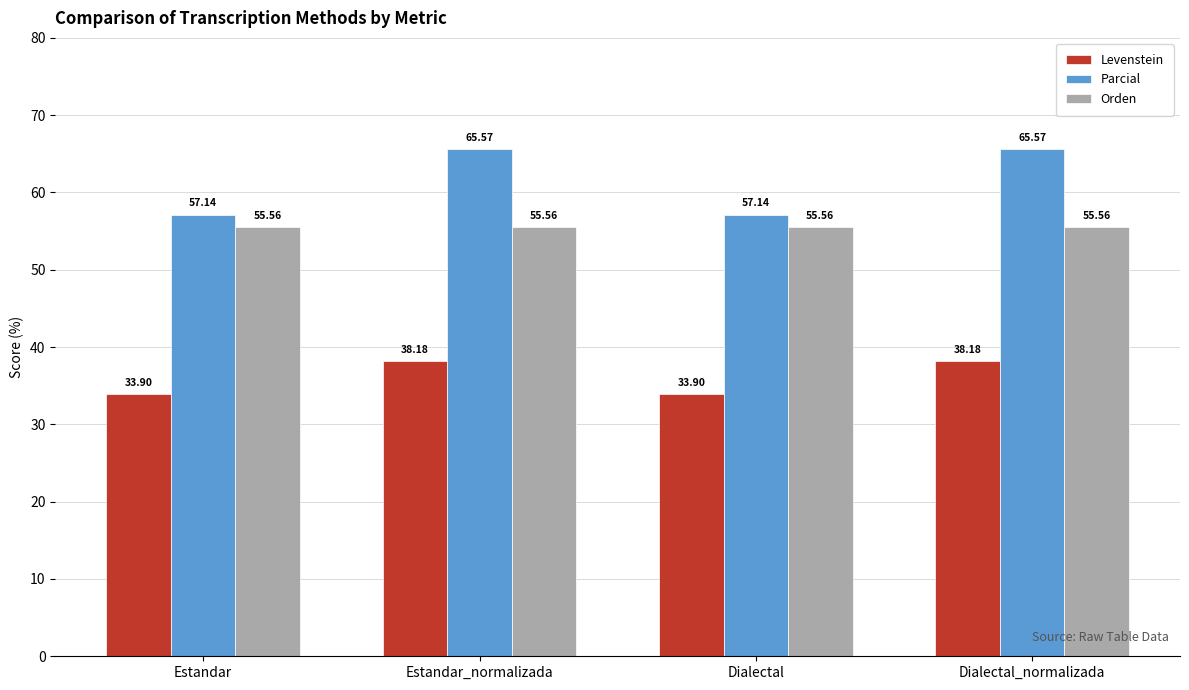

At how many categories does at least one series exceed 42?

4